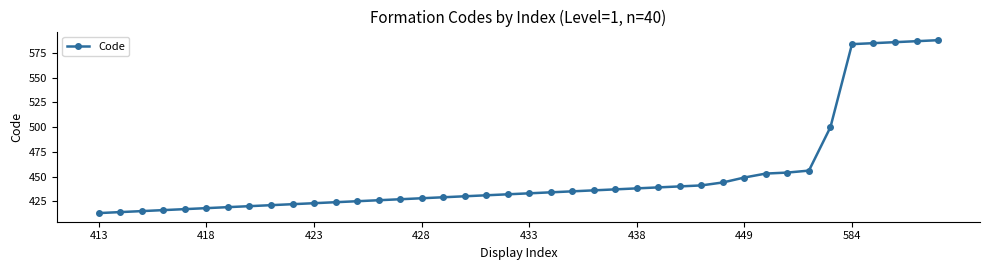

What is the minimum value shown in the chart?

413